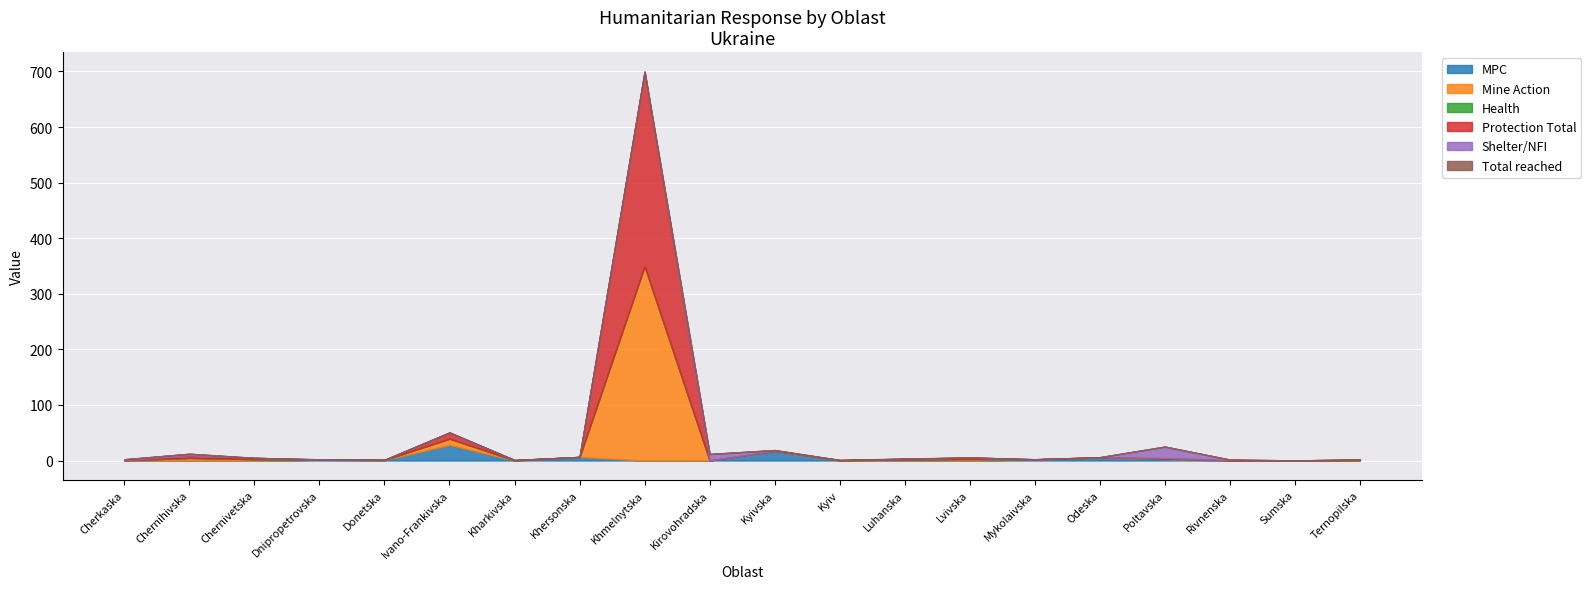

Which series changed the most between Ivano-Frankivska and Odeska?

MPC